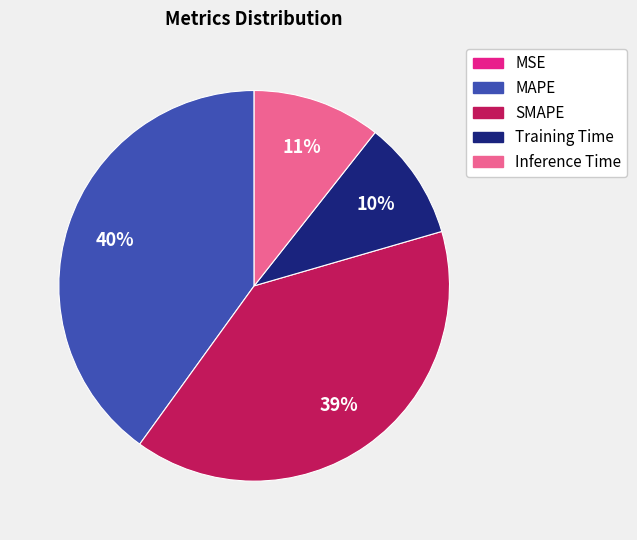

What percentage is the SMAPE slice, to the nearest percent?

39%